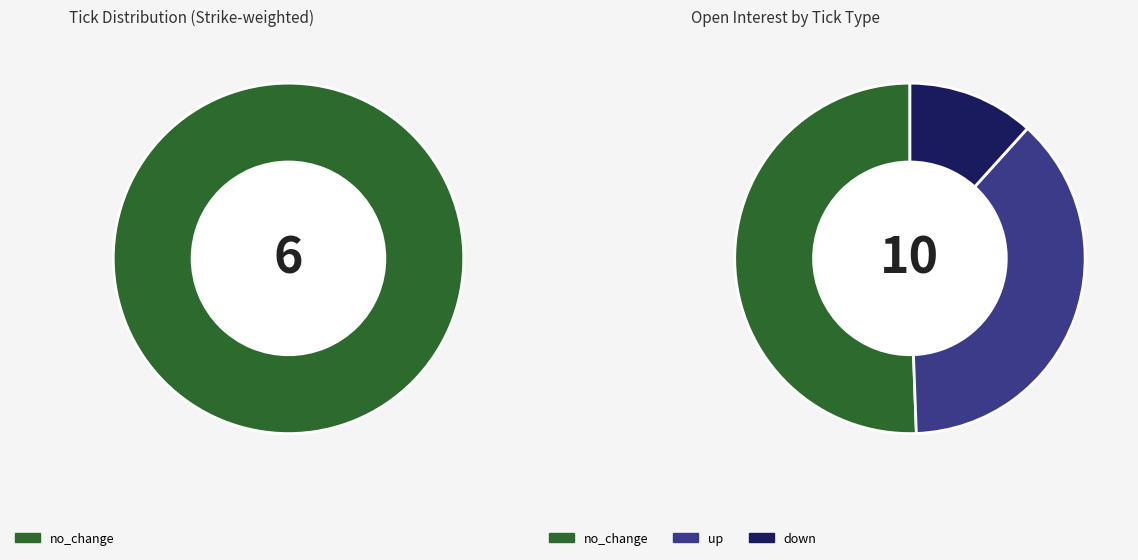

To the nearest percent, what portion does down represent?

12%